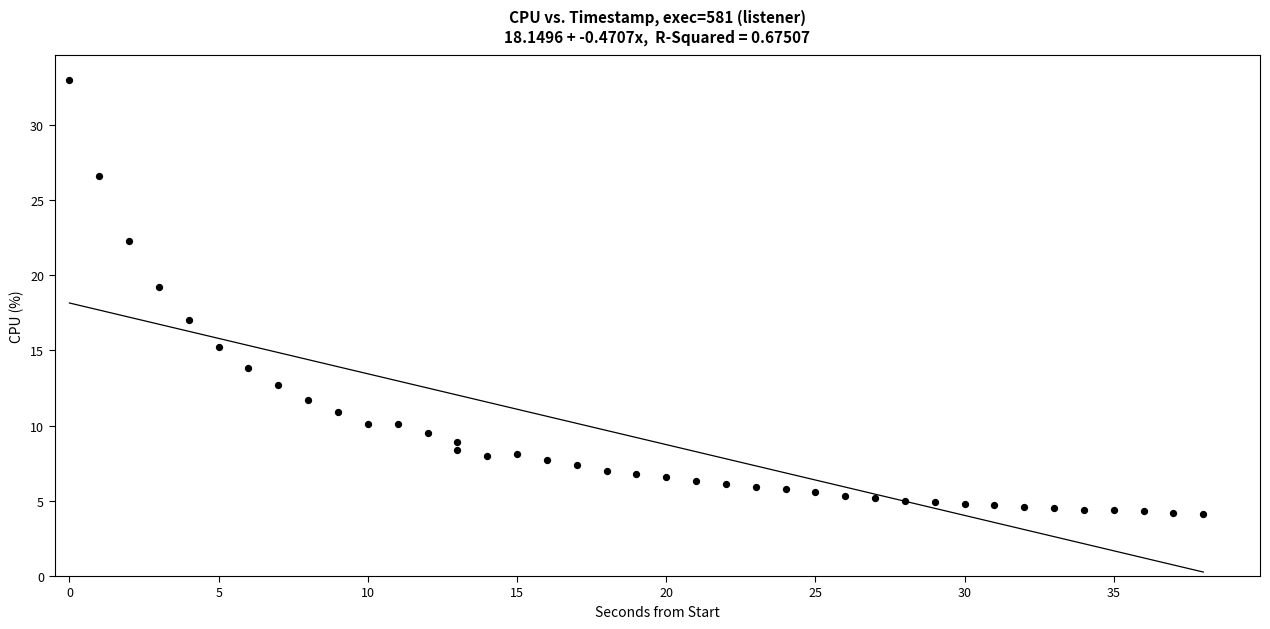

What is the range of X values (max minus min)?

38.0